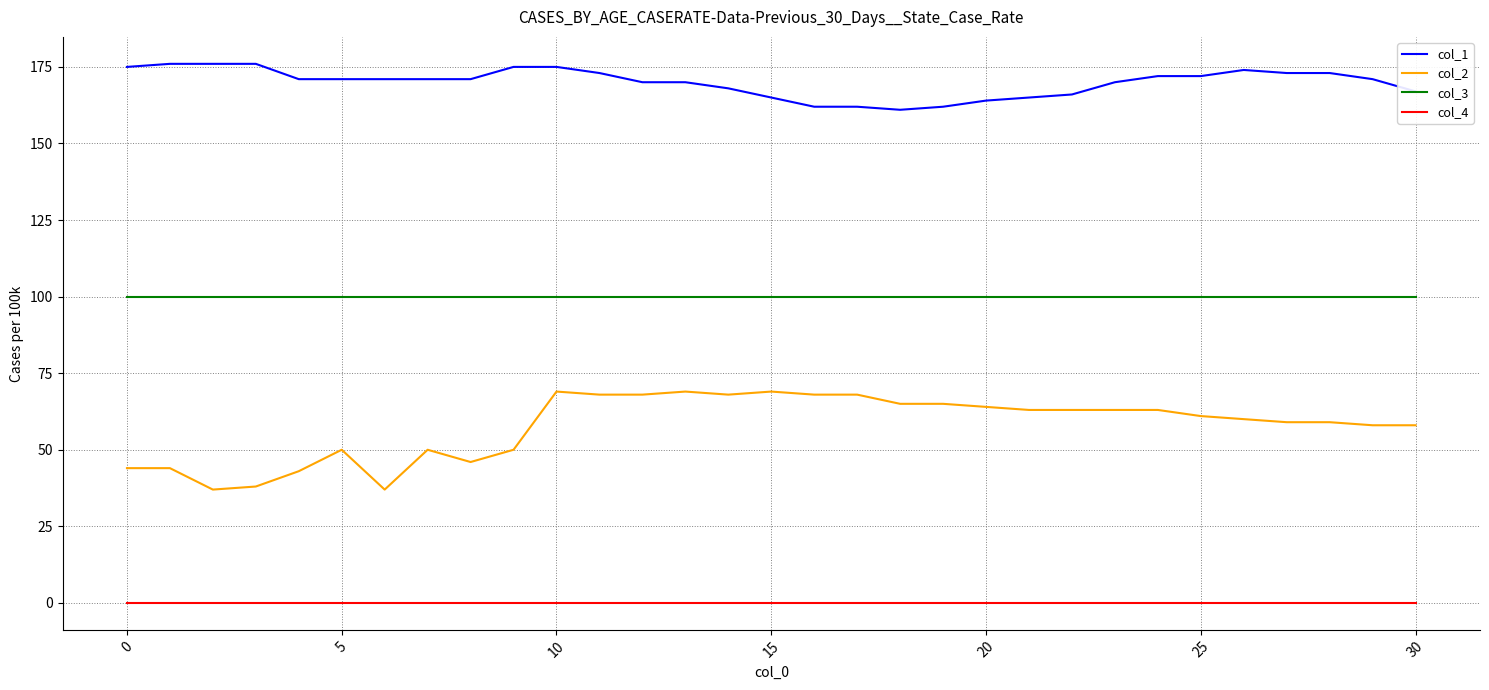

Which series has the largest range (max minus min)?

col_2